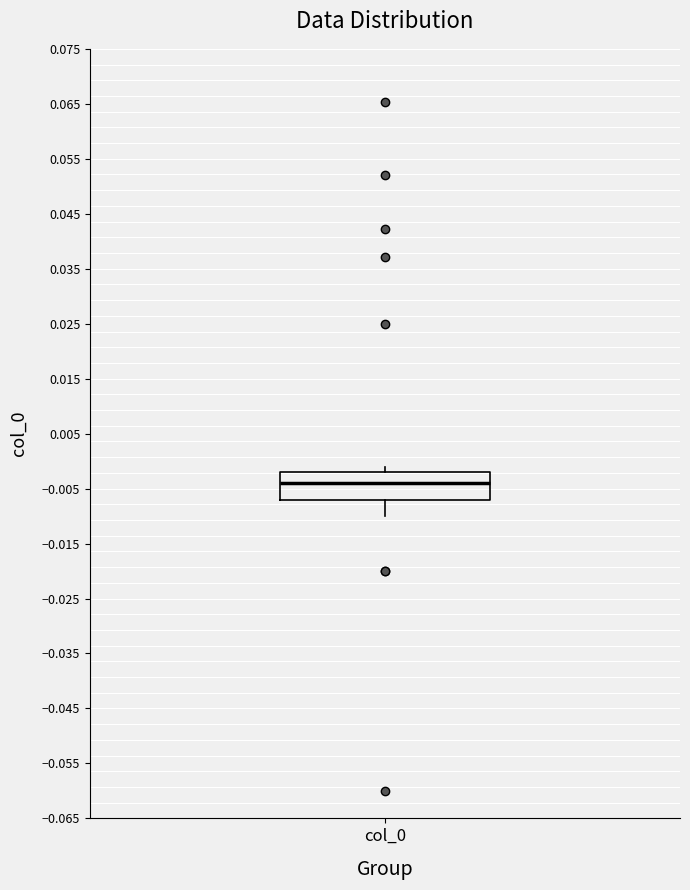

Read this box plot against the y-axis: the position of the median line, the range covered by the box, and the ends of both whiskers. The values are not printed on the chart, so give them approximately, as read against the axis.

median -0.004, box -0.007 to -0.002, whiskers -0.010 to -0.001